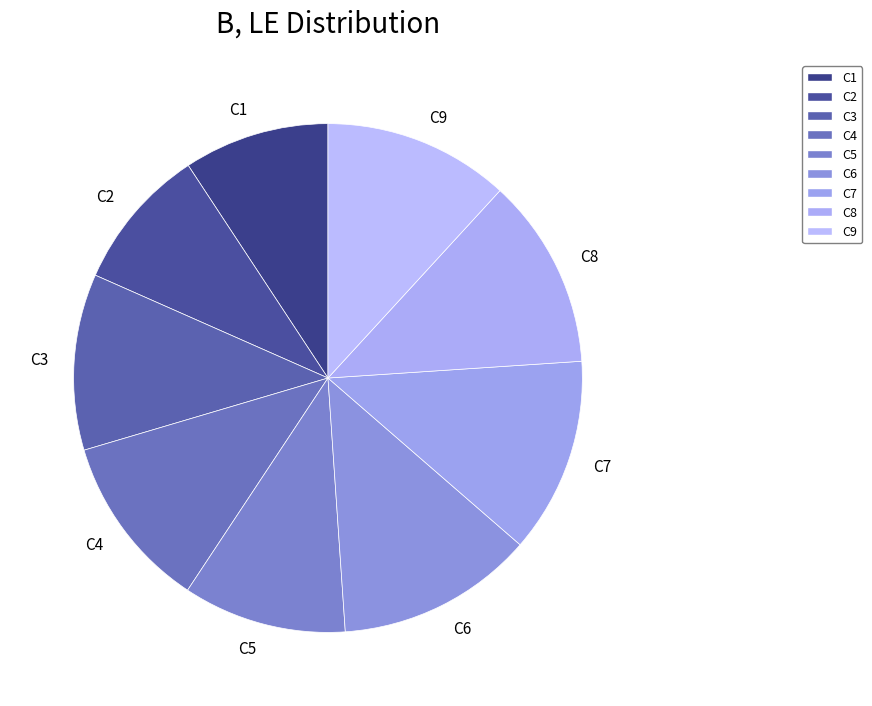

How many segments does this pie chart have?

9